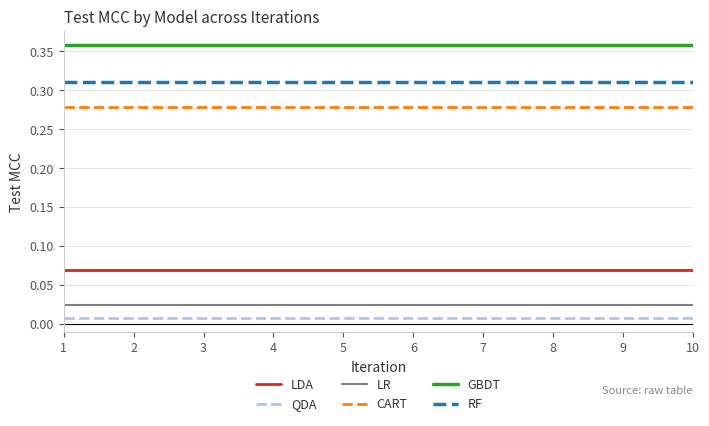

True or false: RF and LDA intersect in this chart.

False